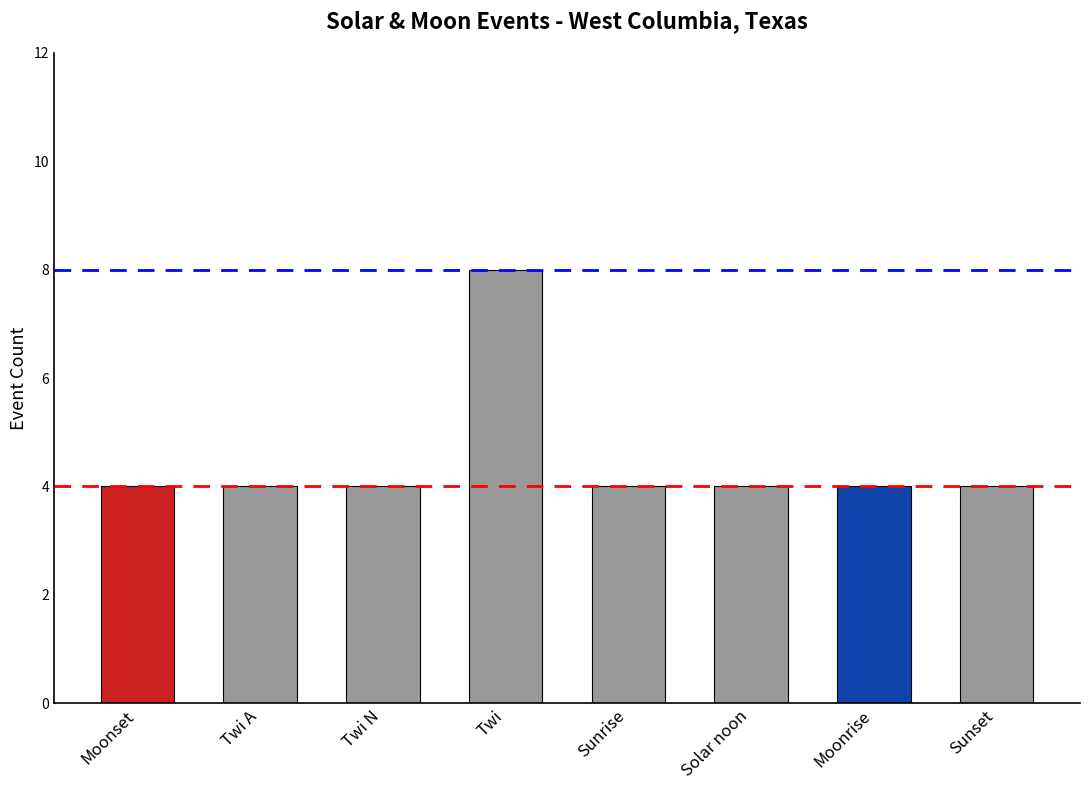

What is the difference between the maximum and minimum values?

4